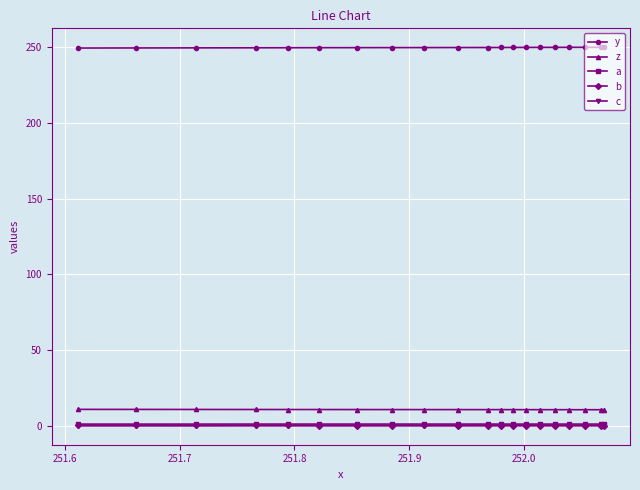

What is the highest value of the z series?

10.7